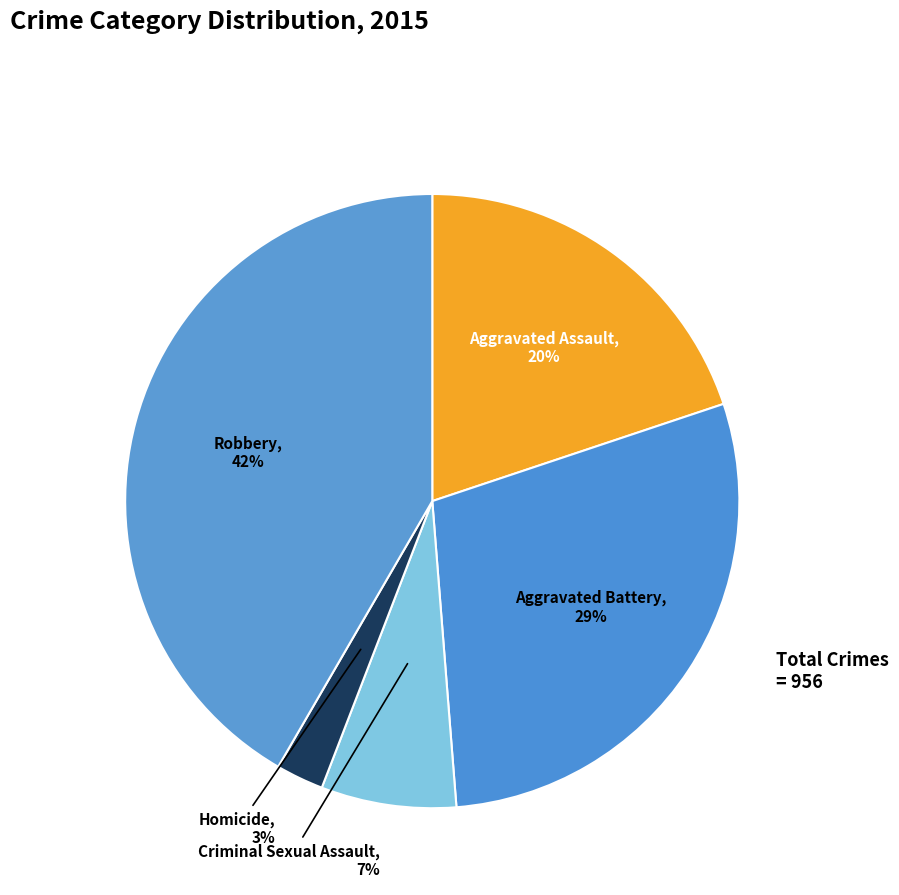

Is there a majority slice in this chart?

No